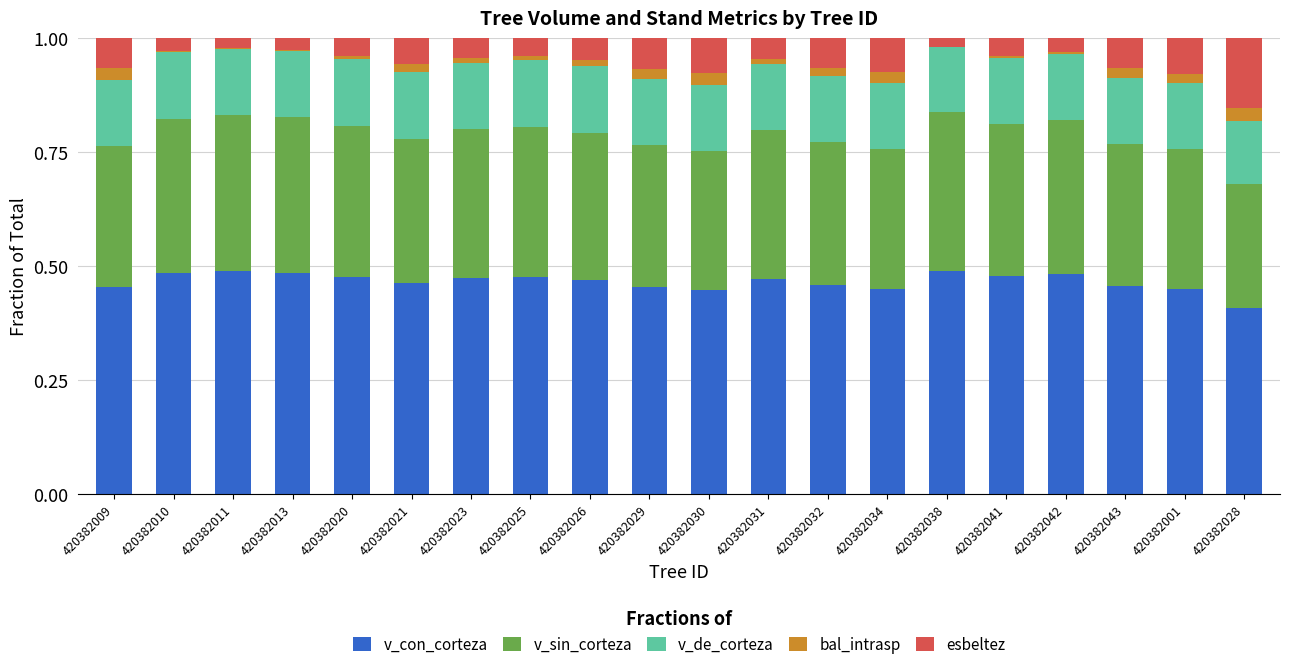

What is the total value across all series at 420382028?

1.0